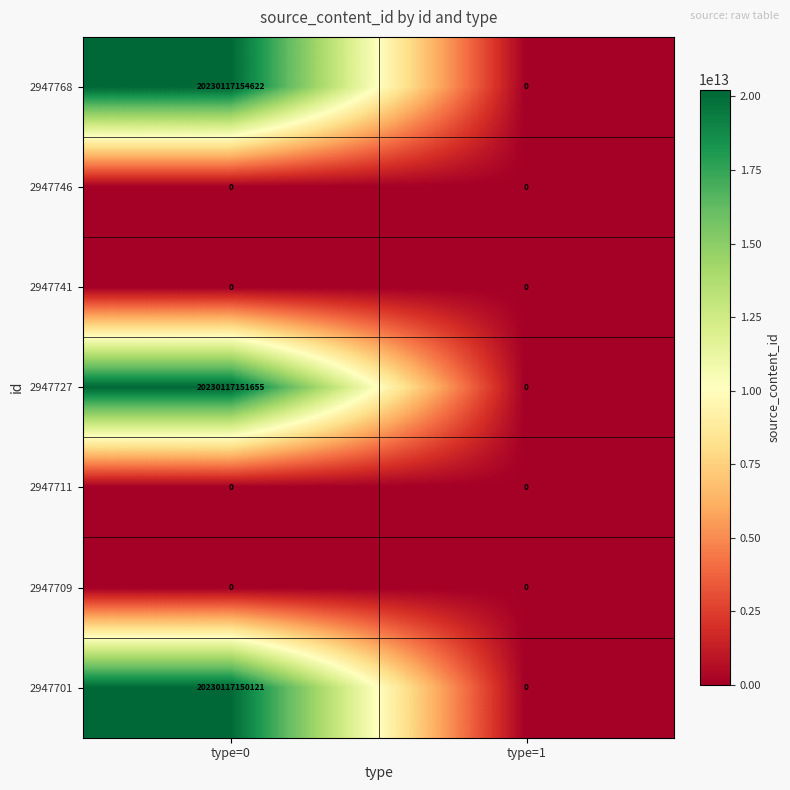

Which series has the widest spread of values?

2947768